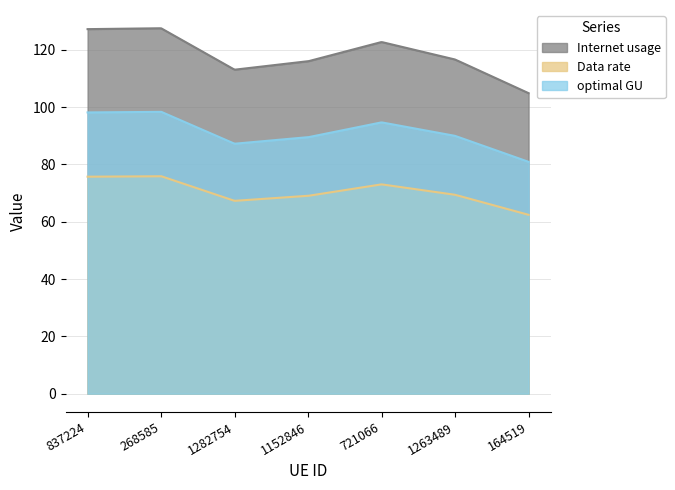

What position from the left is 721066?

5